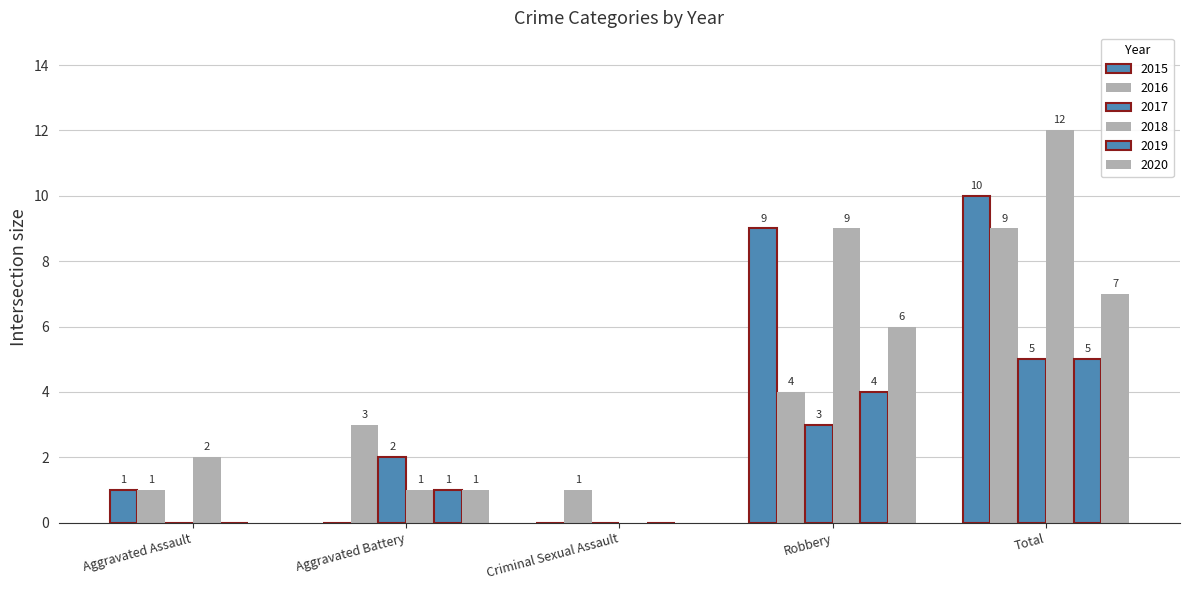

Rank the series at Robbery from lowest to highest value.

2017, 2016, 2019, 2020, 2015, 2018